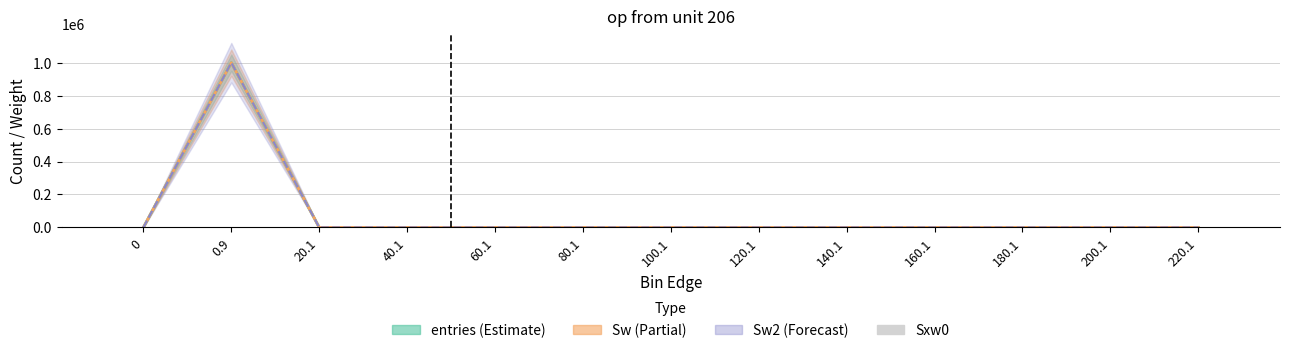

What is the average value of the entries series?

76923